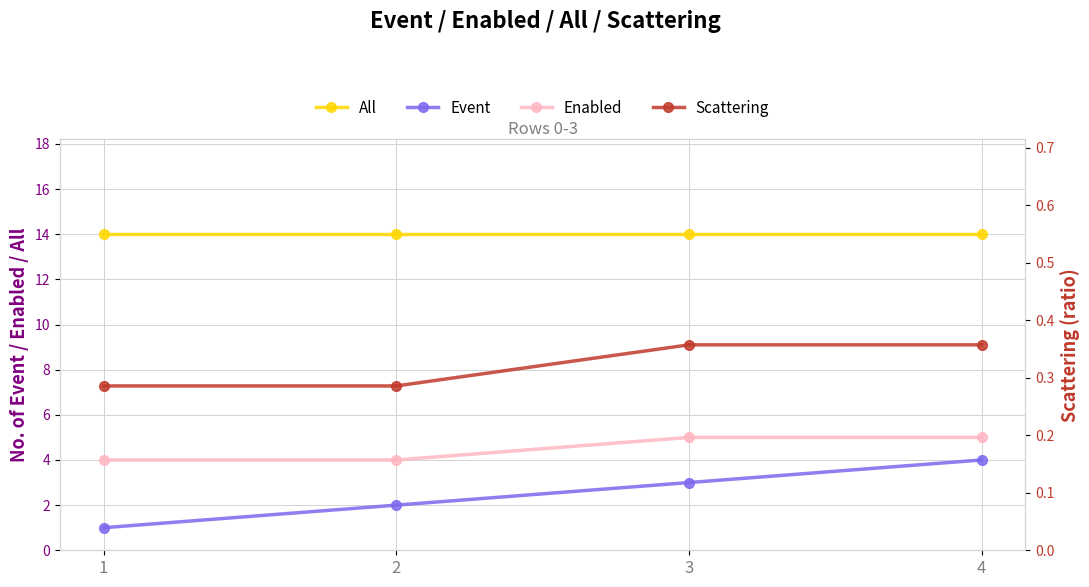

True or false: Enabled and All intersect in this chart.

False